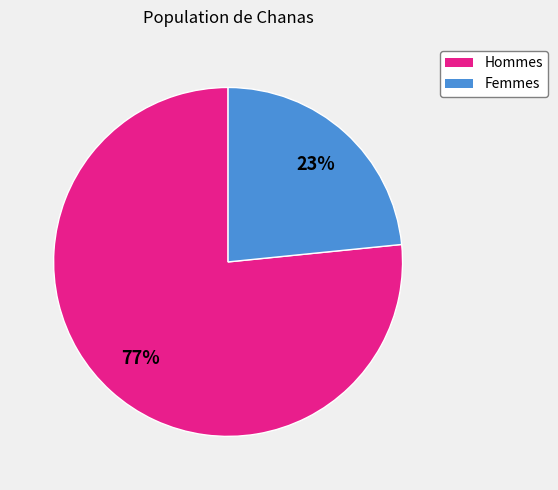

Does any single category account for the majority?

Yes